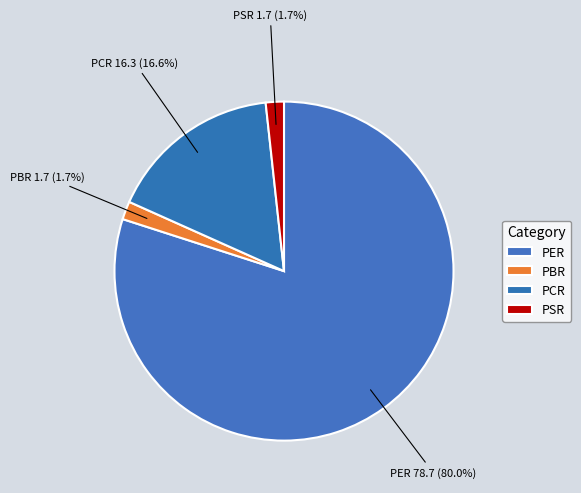

What is the majority slice?

PER